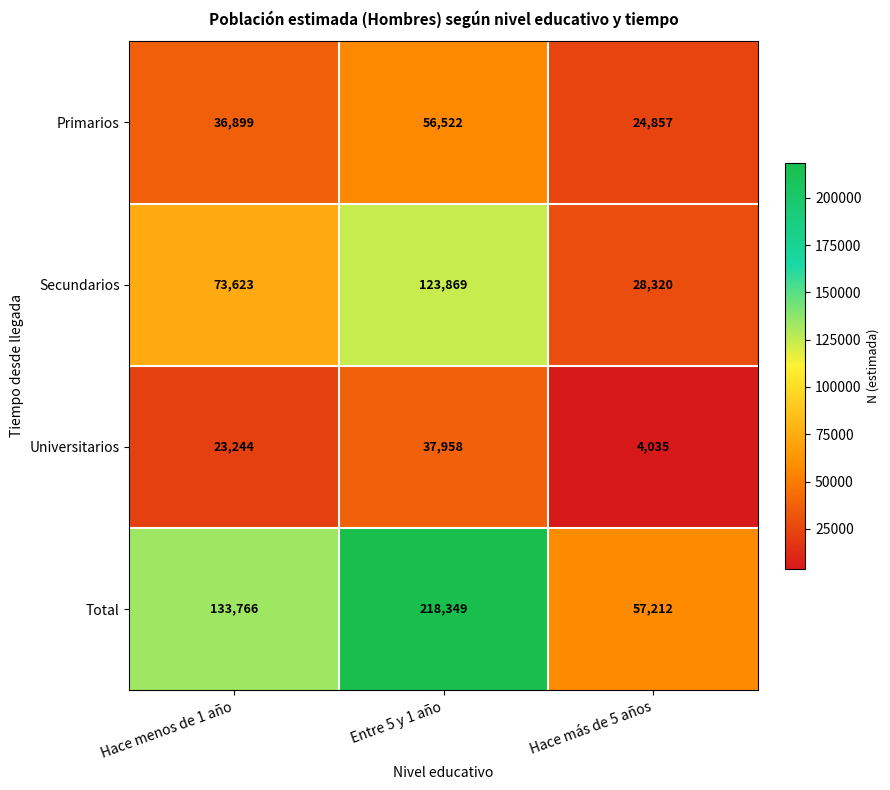

Reading left to right, extract all data points from this chart.

Primarios: Hace menos de 1 año=36899	Entre 5 y 1 año=56522	Hace más de 5 años=24857
Secundarios: Hace menos de 1 año=73623	Entre 5 y 1 año=123869	Hace más de 5 años=28320
Universitarios: Hace menos de 1 año=23244	Entre 5 y 1 año=37958	Hace más de 5 años=4035
Total: Hace menos de 1 año=133766	Entre 5 y 1 año=218349	Hace más de 5 años=57212